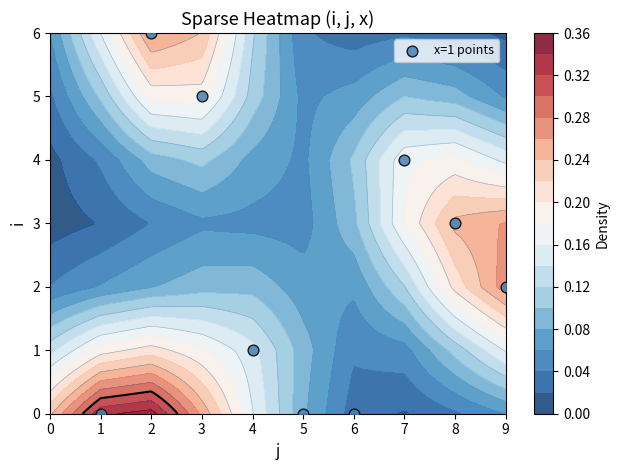

What is the ratio of the value at 9 to the value at 3?

0.4